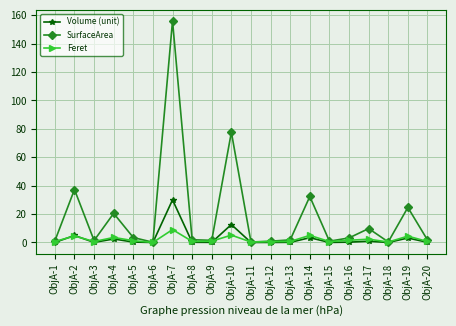

How many series are shown in this chart?

3